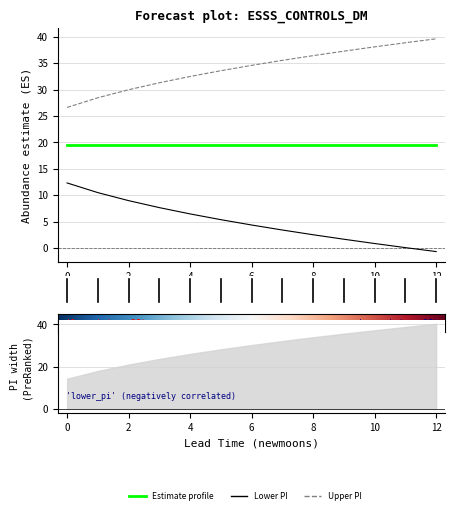

Which label corresponds to the smallest value in the chart?

12